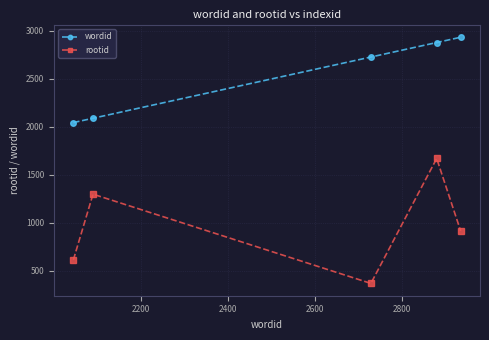

What is the maximum value shown in the chart?

2934